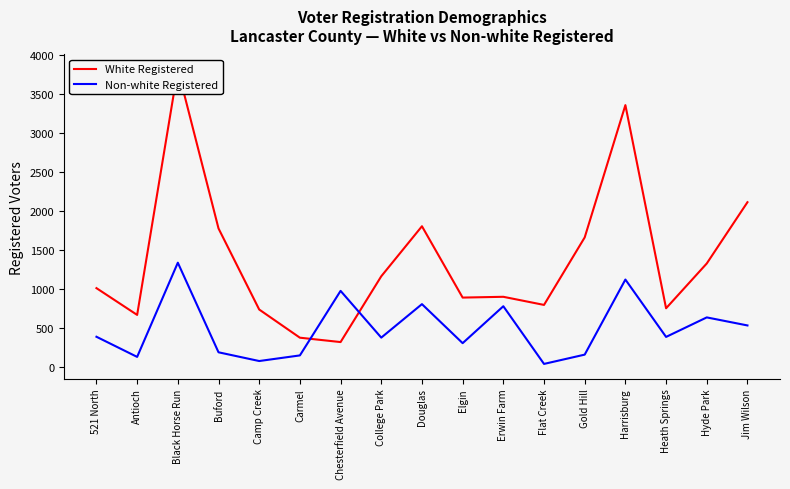

What is the total value across all series at Antioch?

798